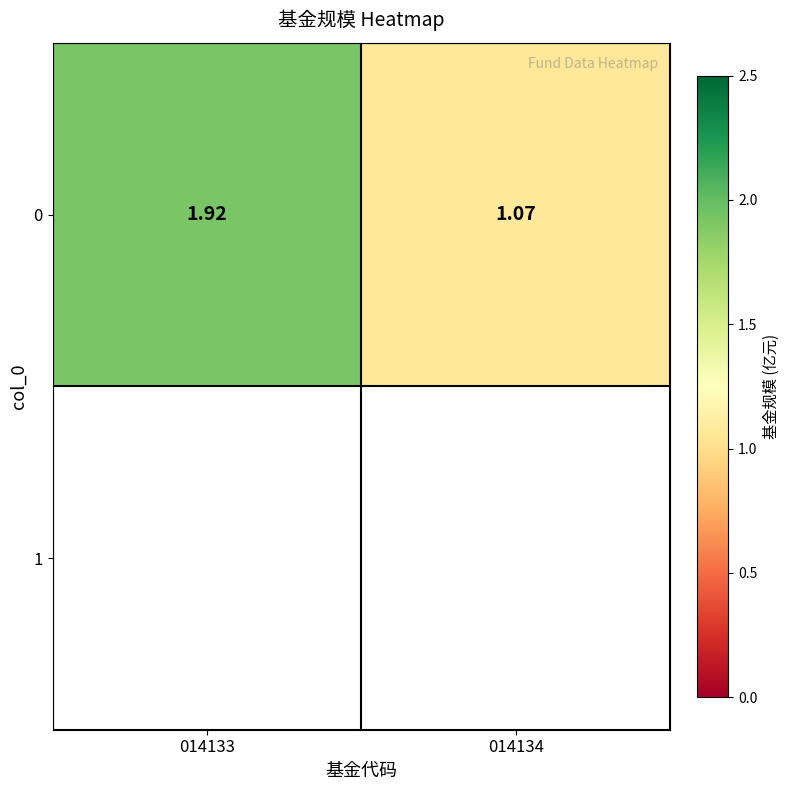

Rank the categories by value from lowest to highest.

014134, 014133